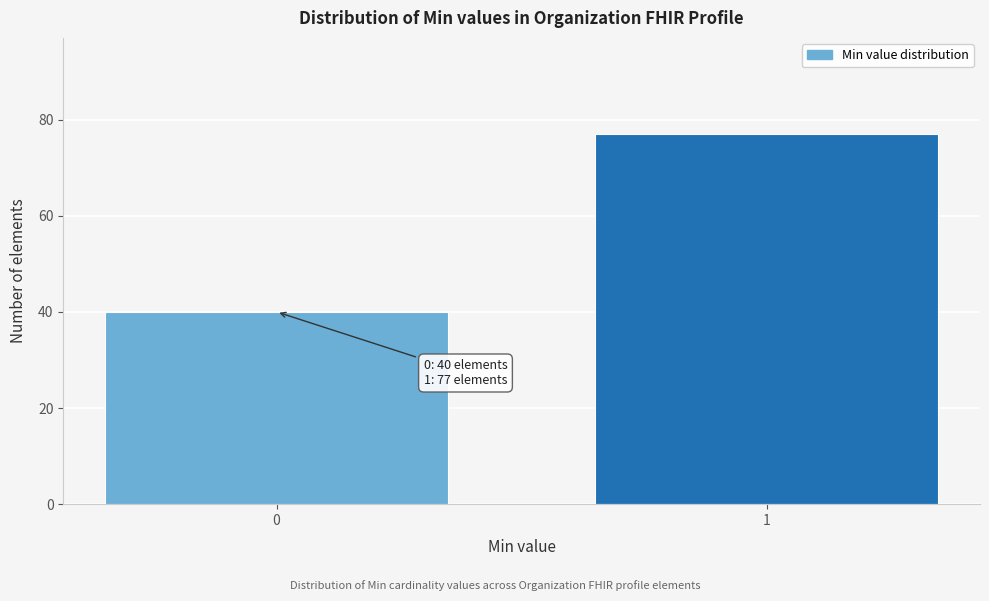

Reading right to left, list all the values displayed in this chart.

1=77	0=40